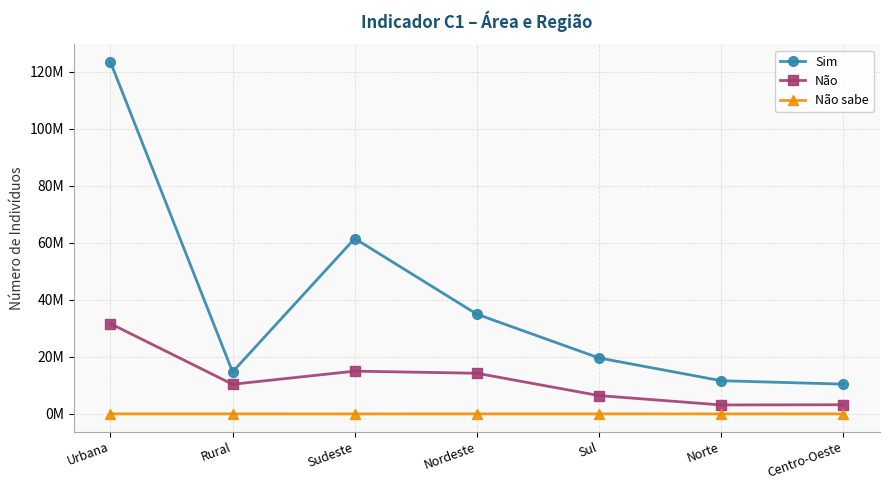

Reading left to right, what are all the values shown in this chart?

Sim: Urbana=123385268	Rural=14722831	Sudeste=61477983	Nordeste=34946560	Sul=19610465	Norte=11633352	Centro-Oeste=10439739
Não: Urbana=31635850	Rural=10389366	Sudeste=14994546	Nordeste=14250558	Sul=6425903	Norte=3144556	Centro-Oeste=3209653
Não sabe: Urbana=10550	Rural=9790	Sudeste=1666	Nordeste=10162	Sul=7479	Norte=1033	Centro-Oeste=0